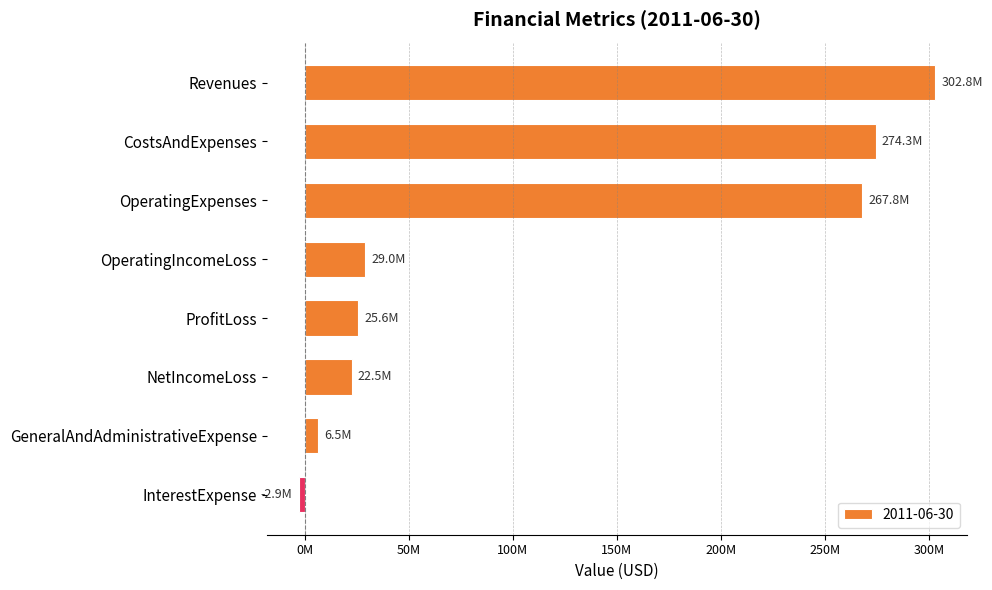

Approximately how many times larger is the value at OperatingIncomeLoss compared to OperatingExpenses?

0.1